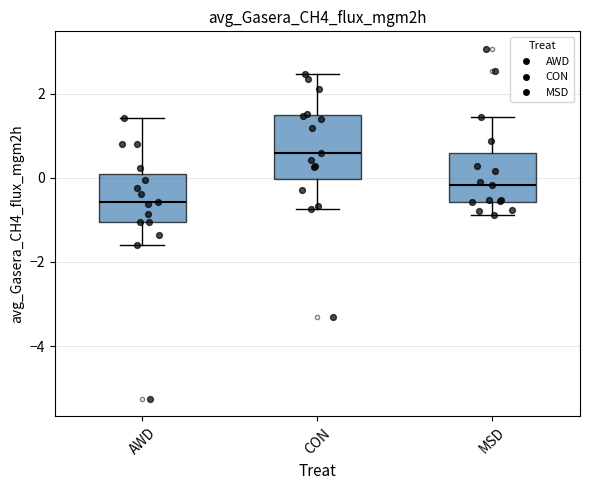

Reading left to right, transcribe this box plot: for each box, give where its median line is, the range the box spans, and where its two whiskers end, as read against the y-axis. The values are not printed on the chart, so give them approximately, as read against the axis.

AWD: median -0.6, box -1.0 to 0.0, whiskers -1.6 to 1.4
CON: median 0.6, box 0.0 to 1.4, whiskers -0.8 to 2.4
MSD: median -0.2, box -0.6 to 0.6, whiskers -0.8 to 1.4